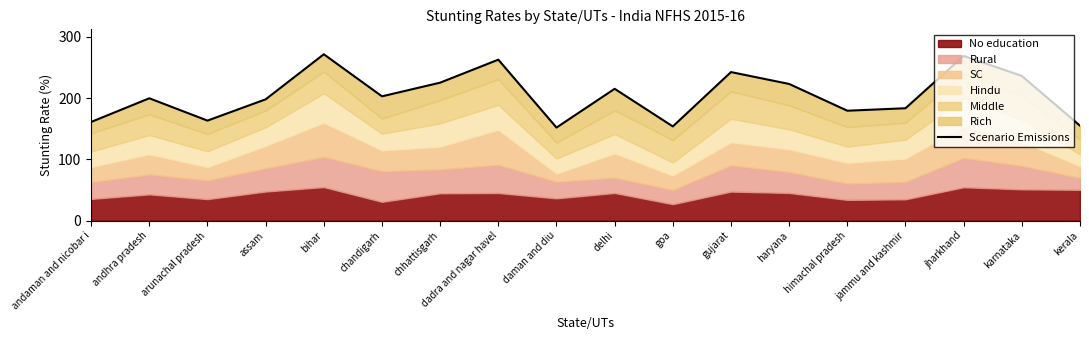

Reading left to right, transcribe all the data shown in this chart.

161.2	199.8	163.4	198.2	271.8	203.0	225.4	262.9	152.0	215.3	153.8	242.7	223.2	179.5	183.6	269.1	236.3	155.0